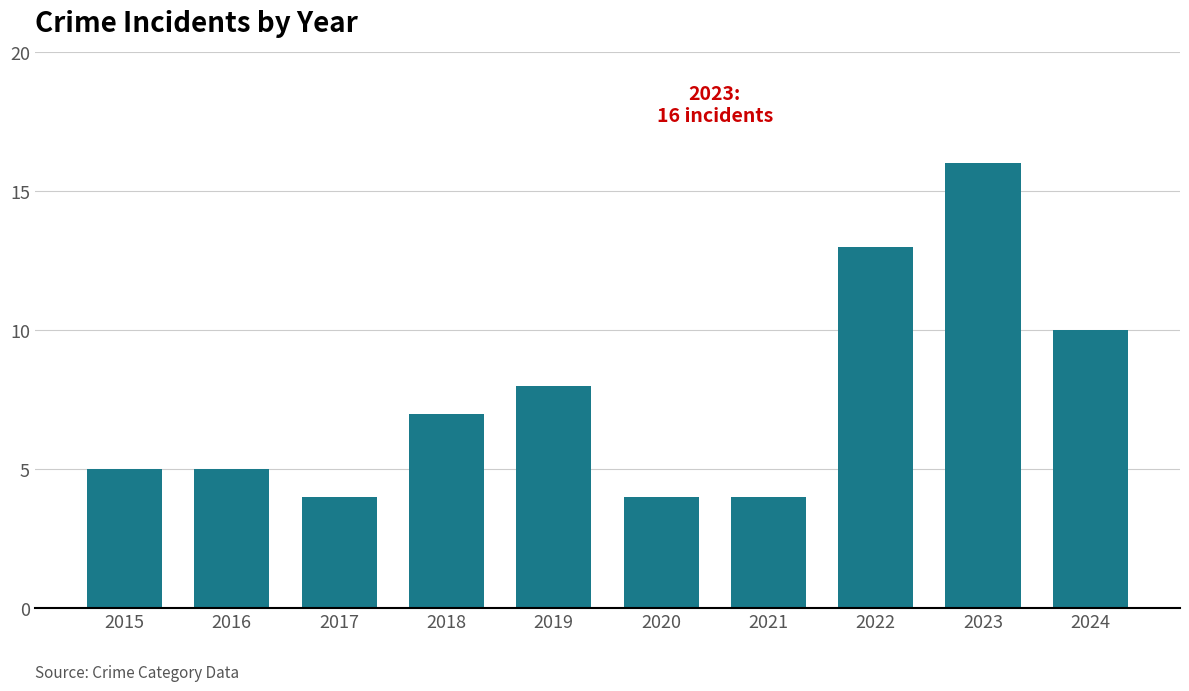

What is the value of the 6th bar from the left?

4